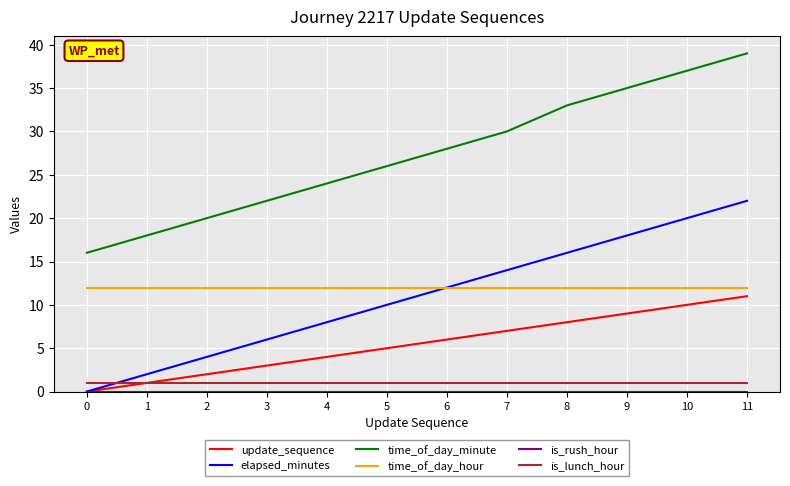

Which series has the largest range (max minus min)?

time_of_day_minute